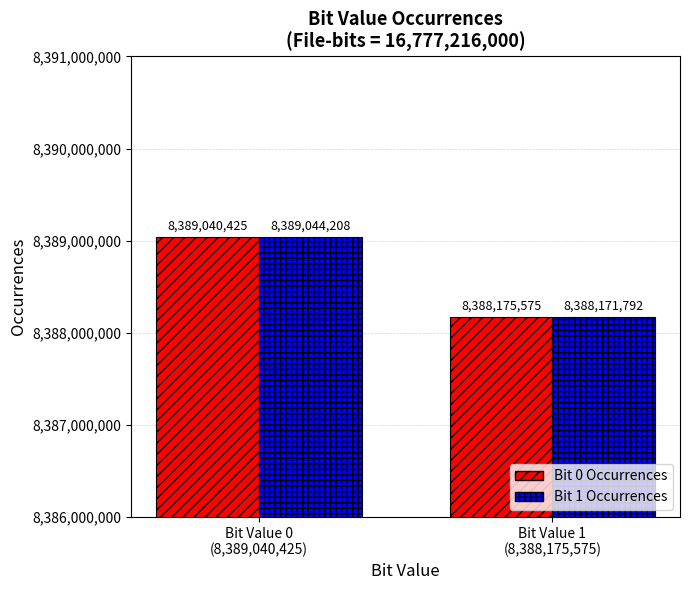

What is the minimum value shown in the chart?

8388171792.4